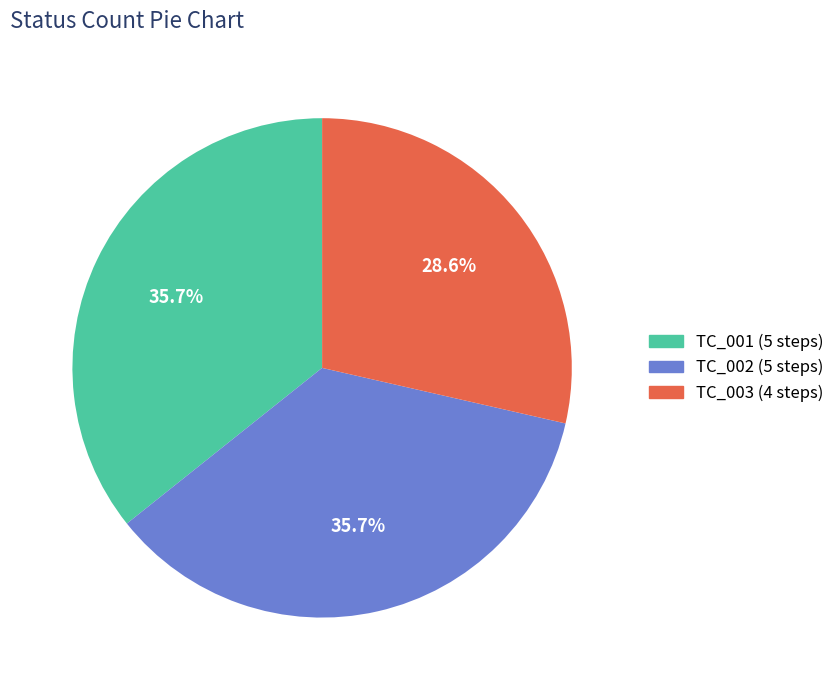

Which slice is the smallest?

TC_003 (4 steps)